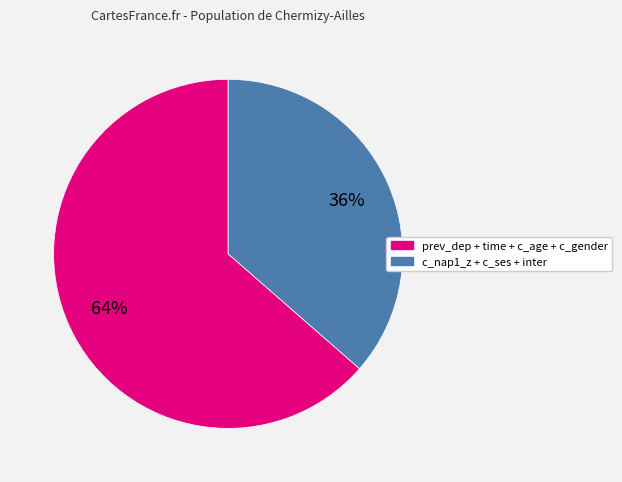

How many slices are in this pie chart?

2